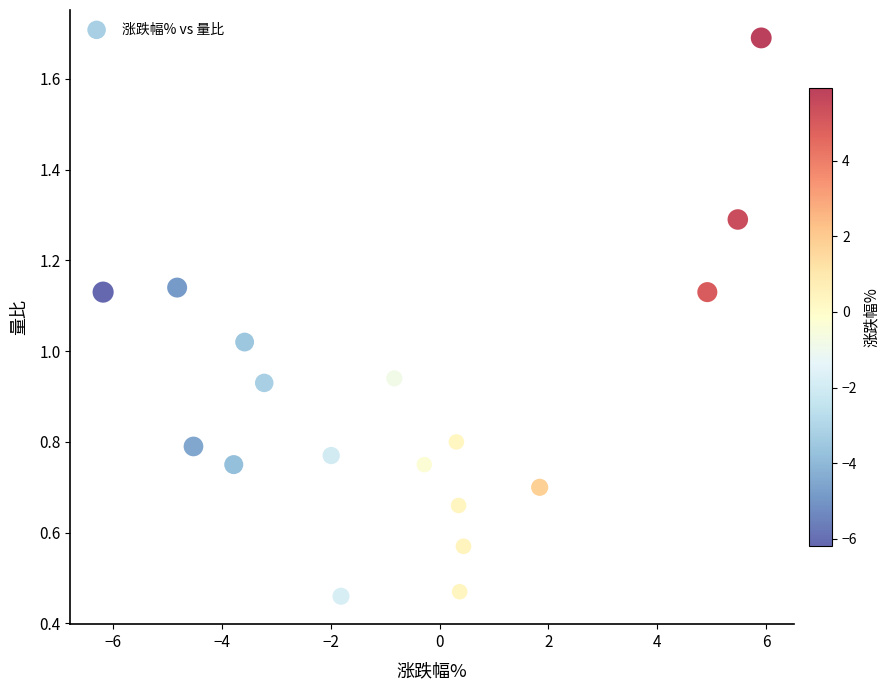

What is the range of Y values (max minus min)?

1.2